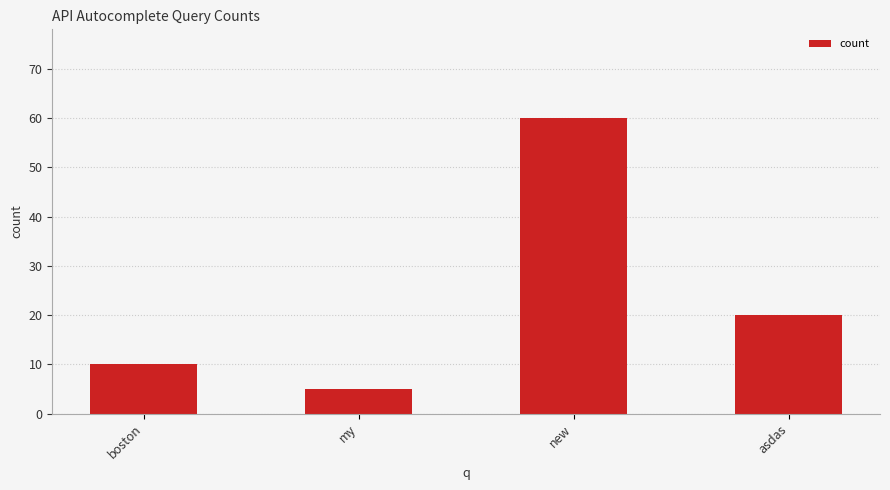

What is the ratio of the value at my to the value at new?

0.1